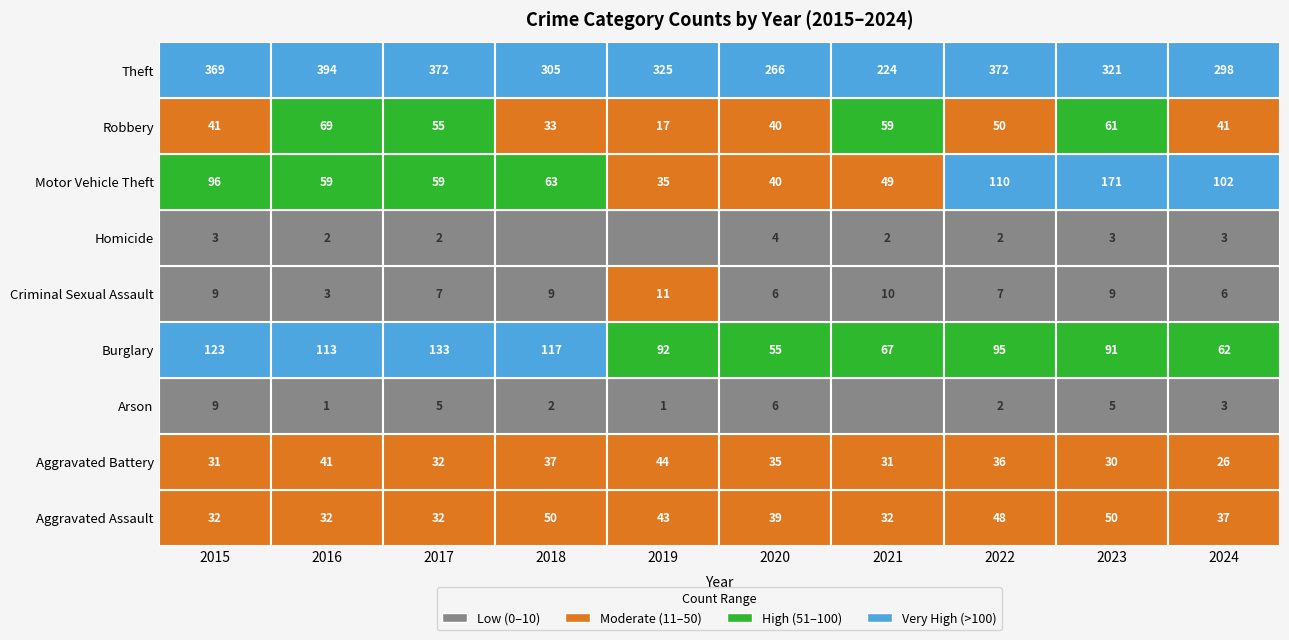

At how many categories does at least one series exceed 281?

8